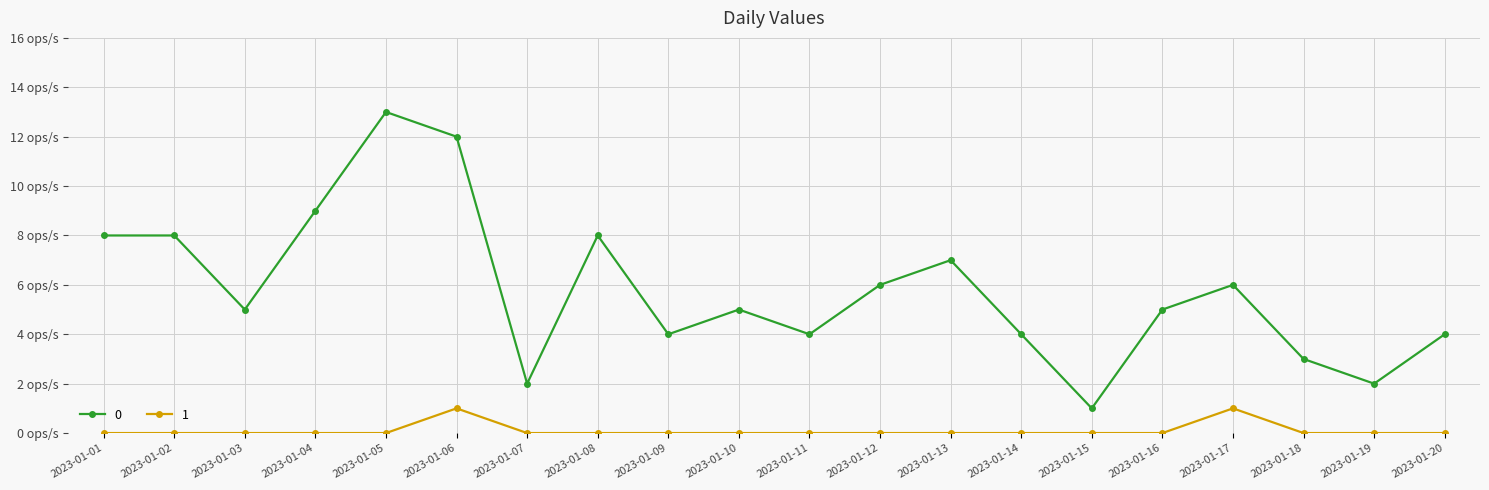

What are all the series names shown in the legend?

0, 1